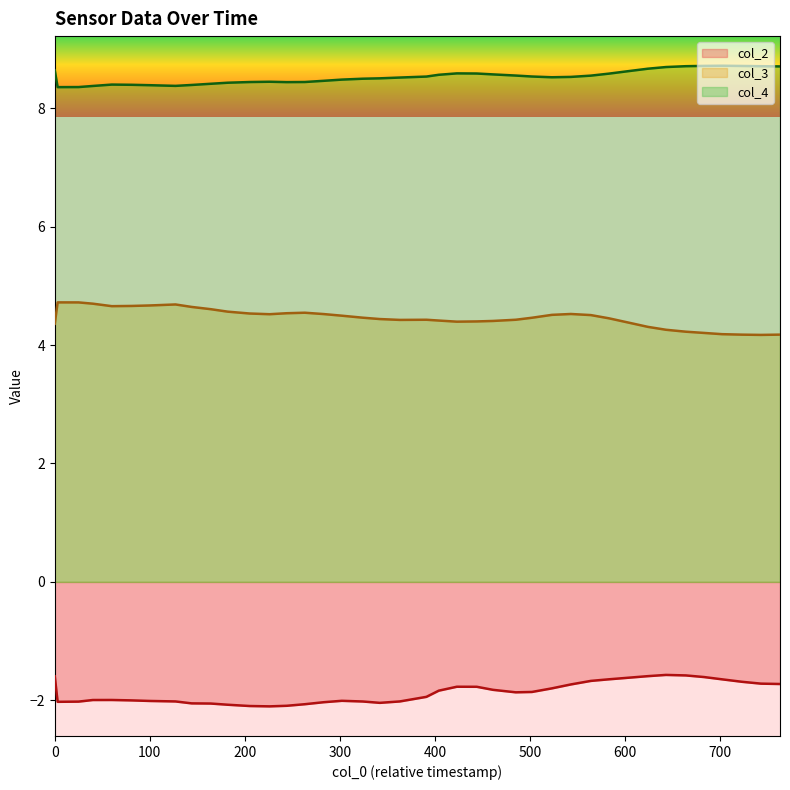

True or false: col_4 has more than 2 points higher than both neighbors.

True